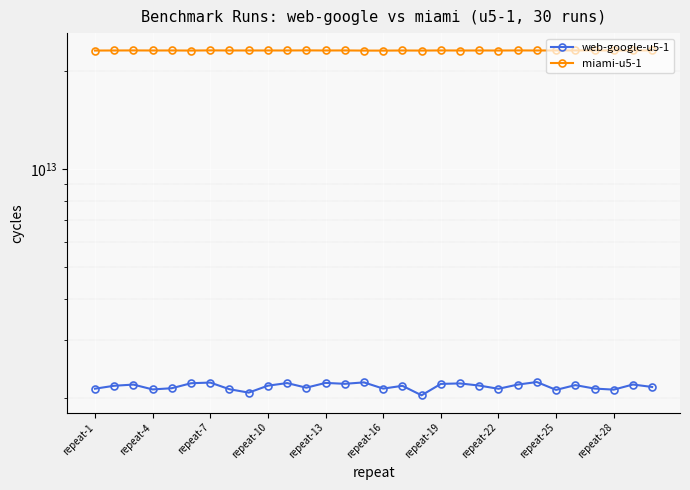

What is the sum of the miami-u5-1 values at repeat-25 and repeat-28?

46120301656978